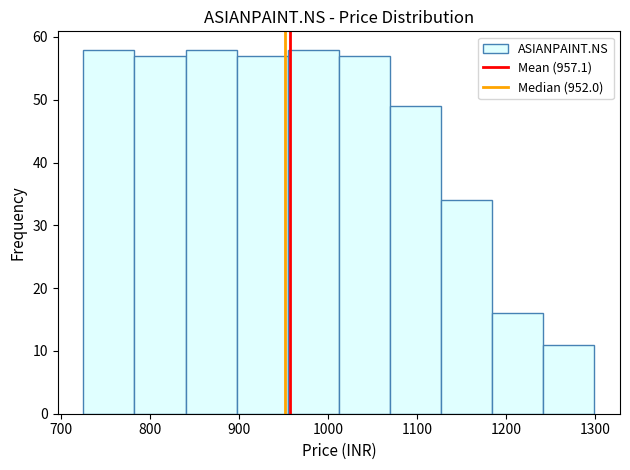

Reading left to right, transcribe this chart: for each bar, give the range it covers on the x-axis and its height. Neither the bar edges nor the heights are printed on the chart, so give them approximately, as read against the axes.

730 to 780: 58
780 to 840: 57
840 to 900: 58
900 to 950: 57
950 to 1010: 58
1010 to 1070: 57
1070 to 1130: 49
1130 to 1180: 34
1180 to 1240: 16
1240 to 1300: 11